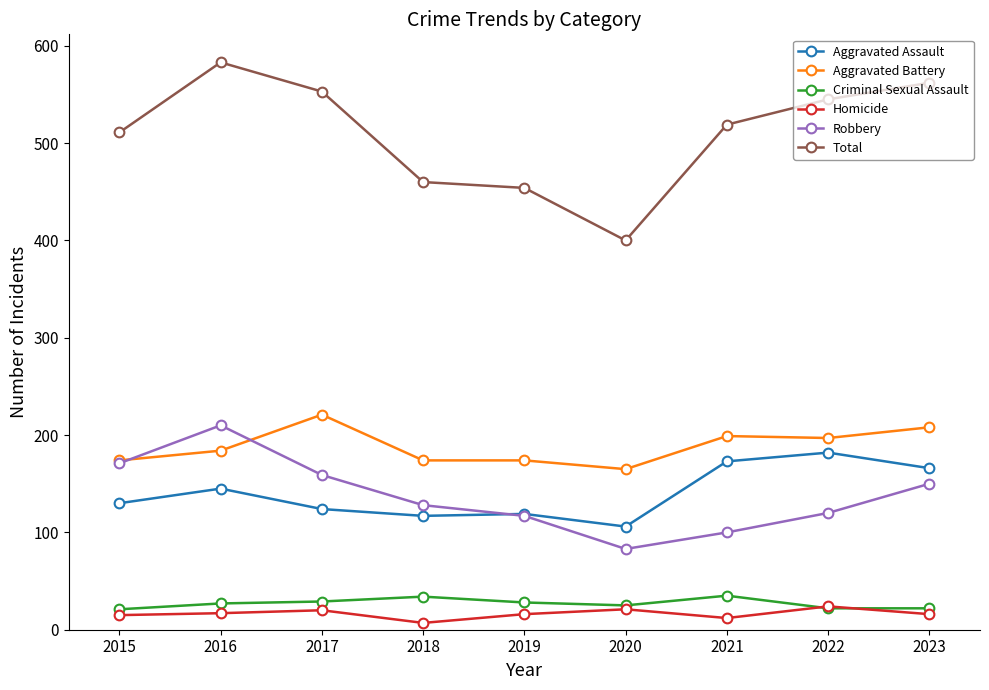

Which series has the largest total across all categories?

Total